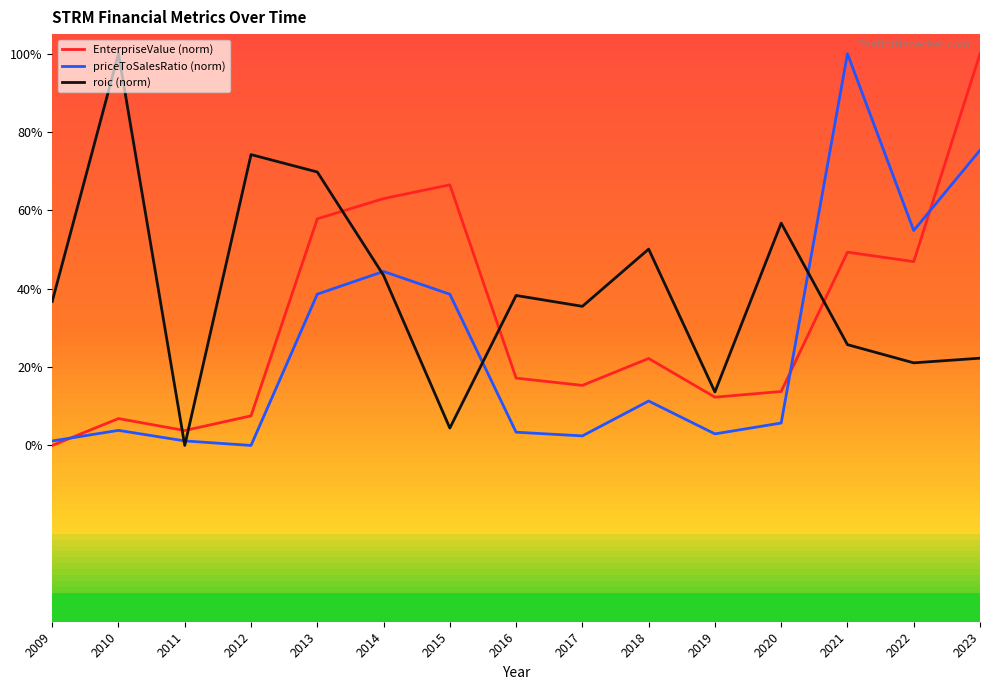

How many interior local valleys does the priceToSalesRatio (norm) series have?

4